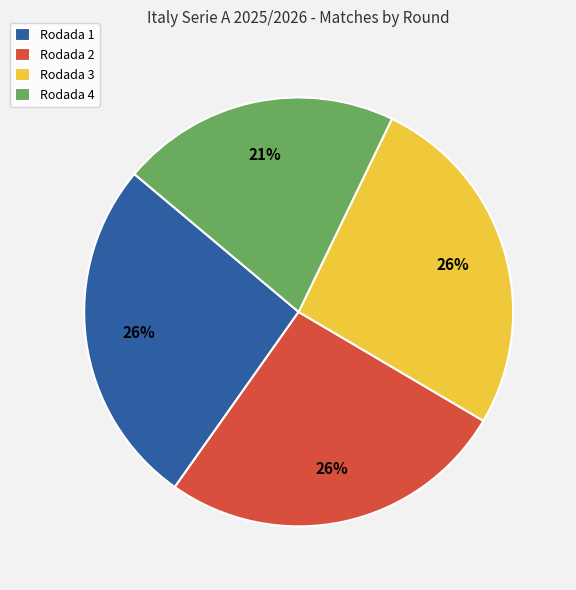

Approximately how many times larger is the value at Rodada 3 compared to Rodada 1?

1.0